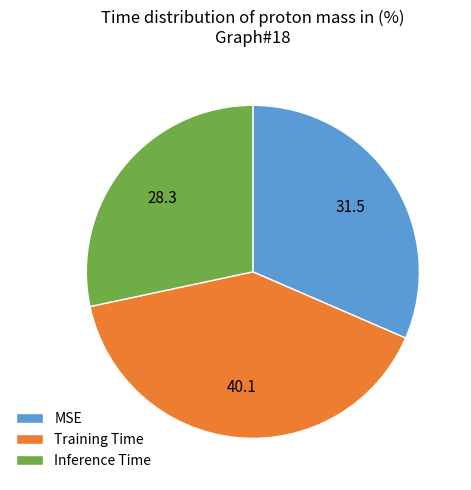

Combined, do MSE and Inference Time account for over 50%?

Yes